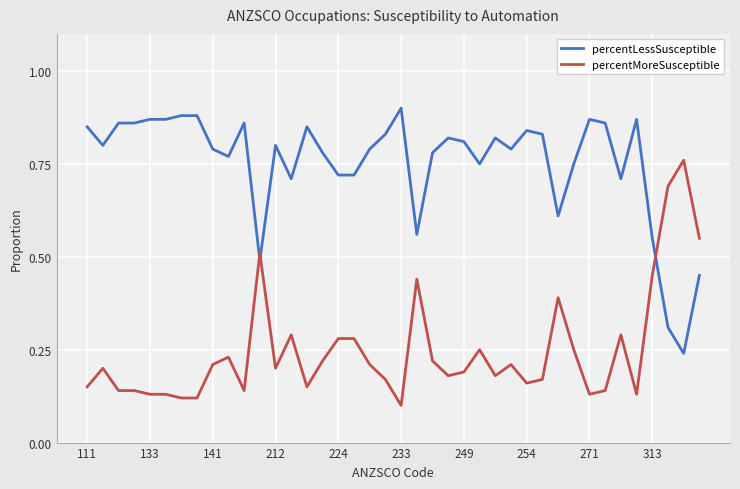

Which series has the largest total across all categories?

percentLessSusceptible